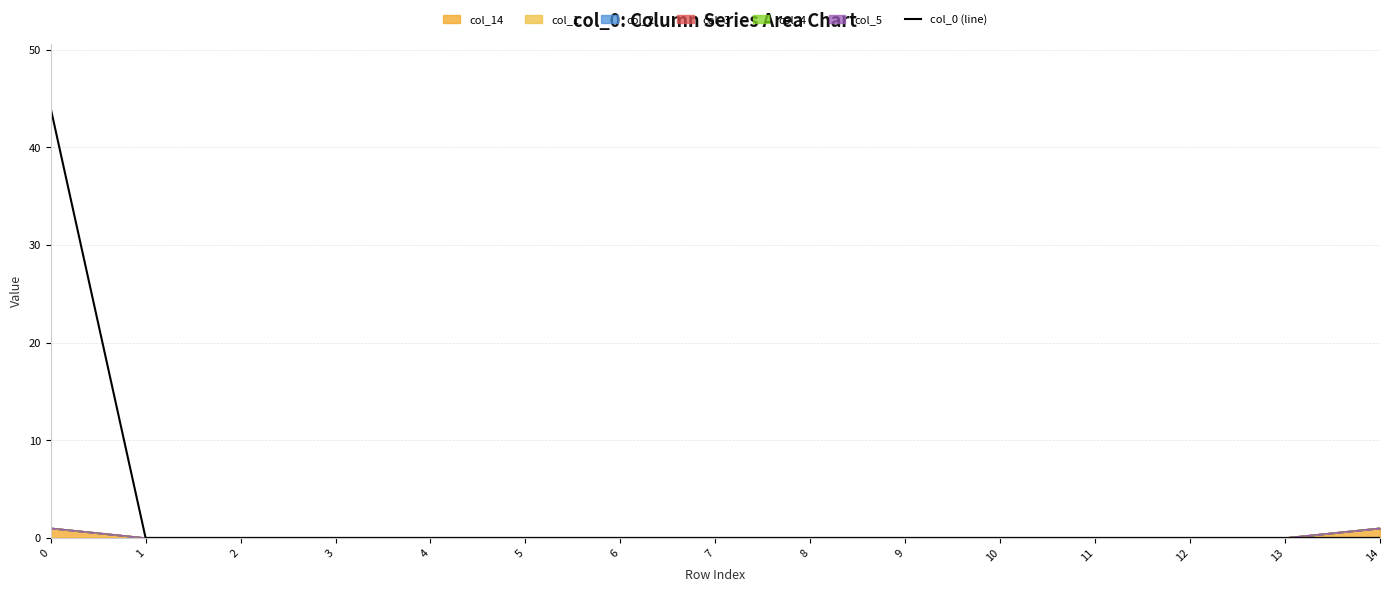

Does the chart display data point markers on the line(s)?

No